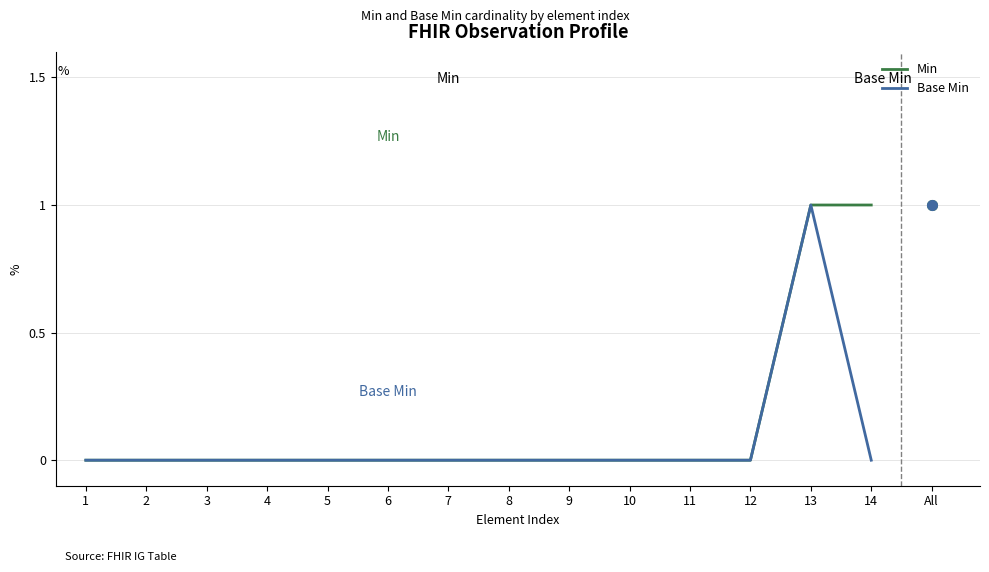

Reading left to right, what are all the values shown in this chart?

Min: 1=0	2=0	3=0	4=0	5=0	6=0	7=0	8=0	9=0	10=0	11=0	12=0	13=1	14=1
Base Min: 1=0	2=0	3=0	4=0	5=0	6=0	7=0	8=0	9=0	10=0	11=0	12=0	13=1	14=0